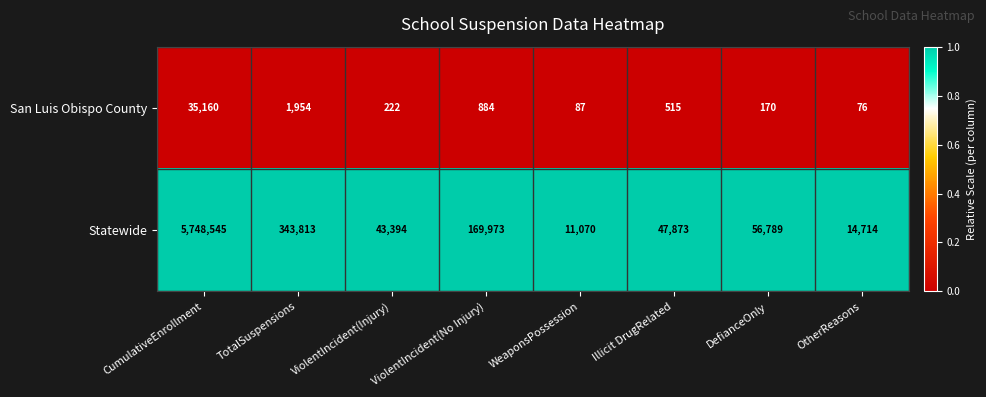

Is it true that San Luis Obispo County equals 264 at DefianceOnly?

False